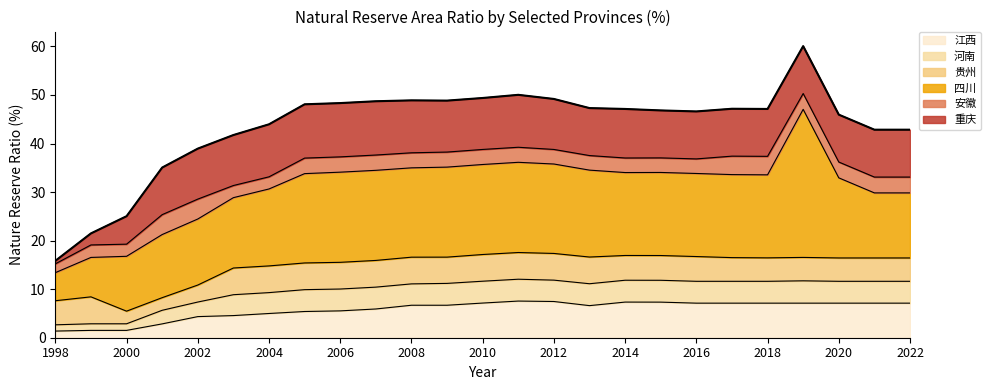

Where is 江西 nearest to the value 4?

2002